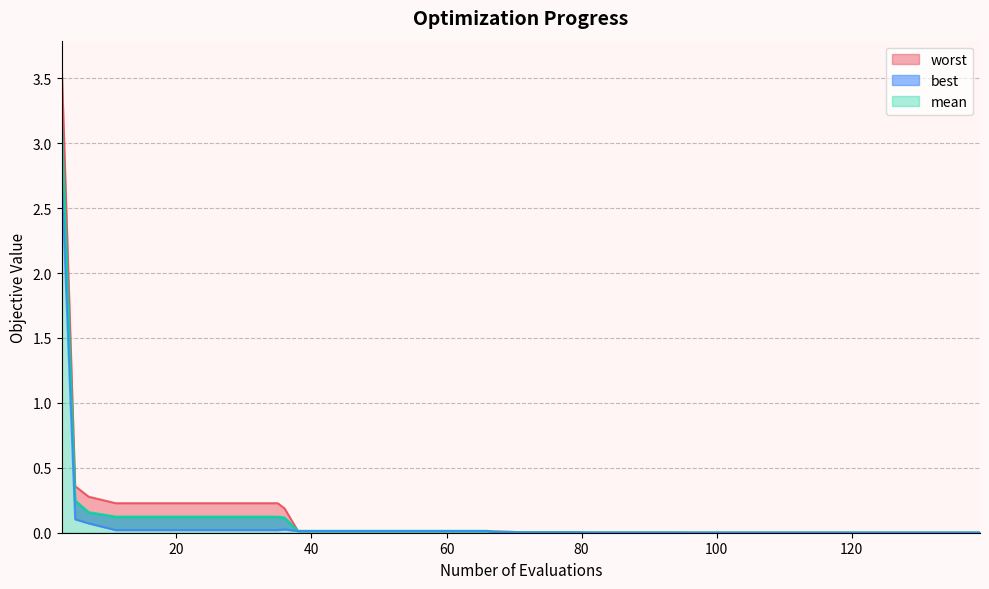

True or false: worst and best cross at least once.

False